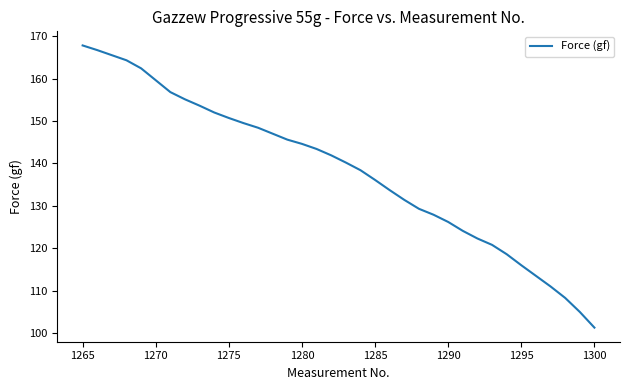

What is the minimum value shown in the chart?

101.3